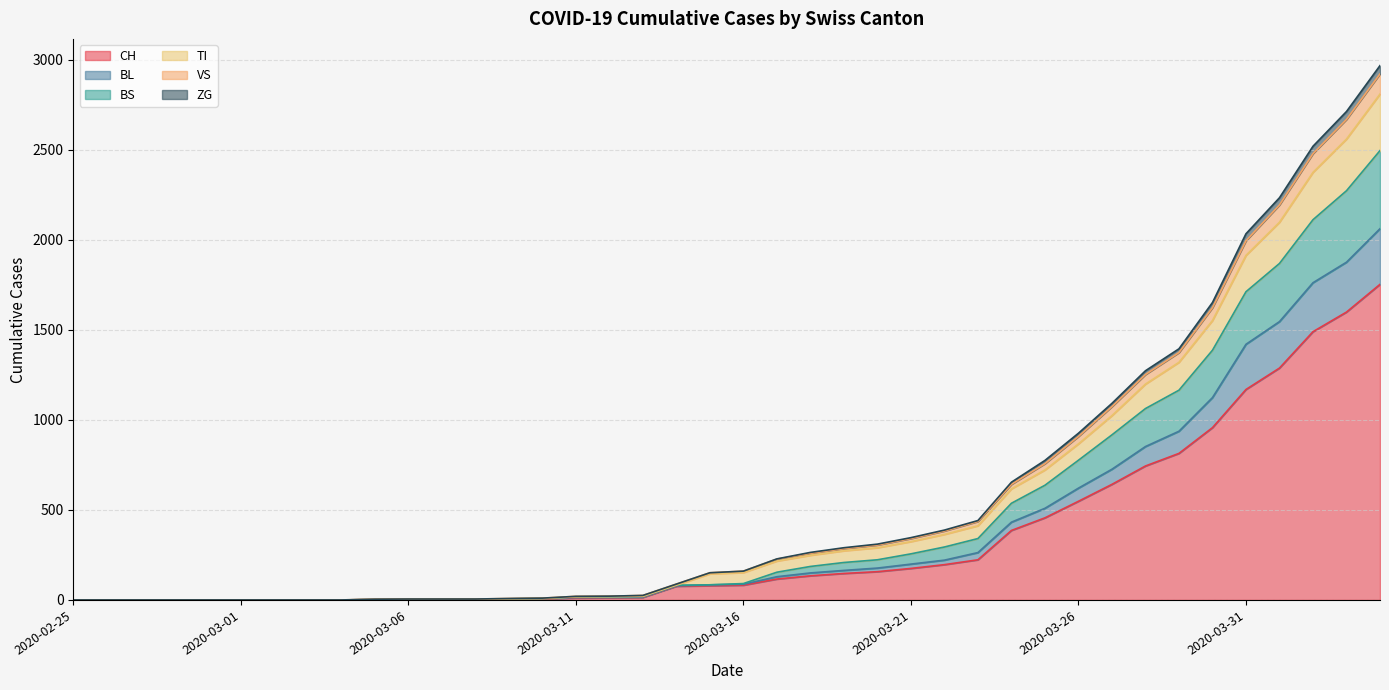

How many categories are shown in the chart?

40